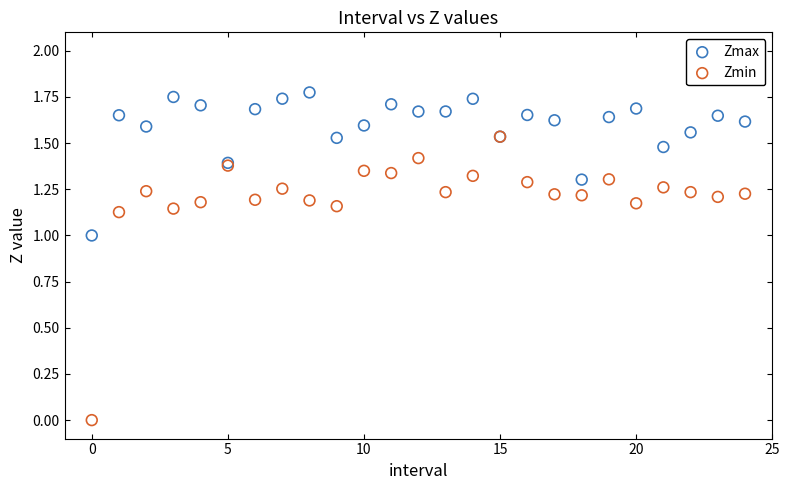

What are all the series names shown in the legend?

Zmax, Zmin